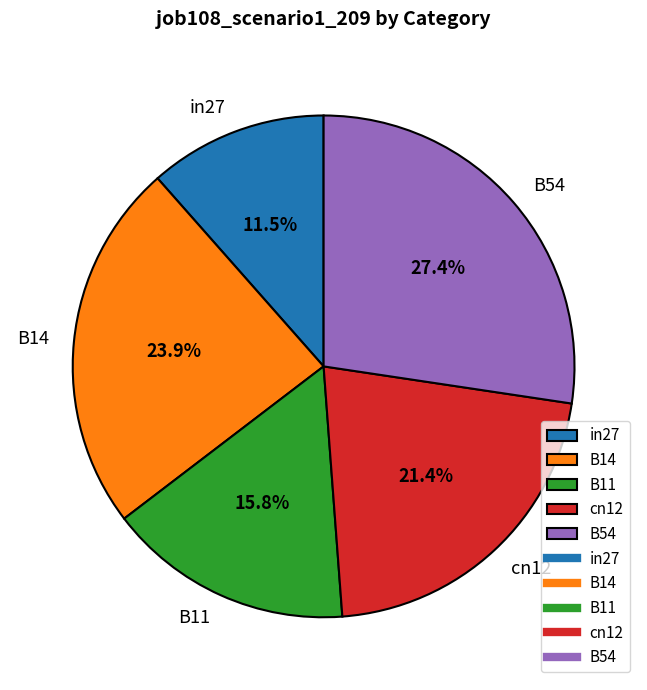

To the nearest percent, what is the combined percentage of B54 and in27?

39%